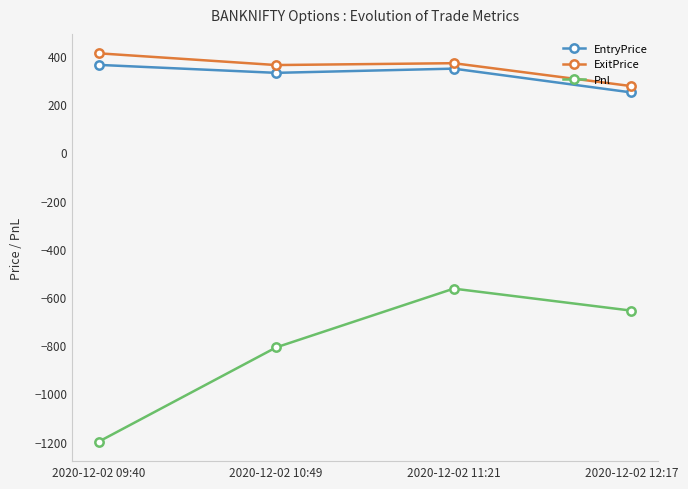

What is the label of the 2nd point from the right?

2020-12-02 11:21